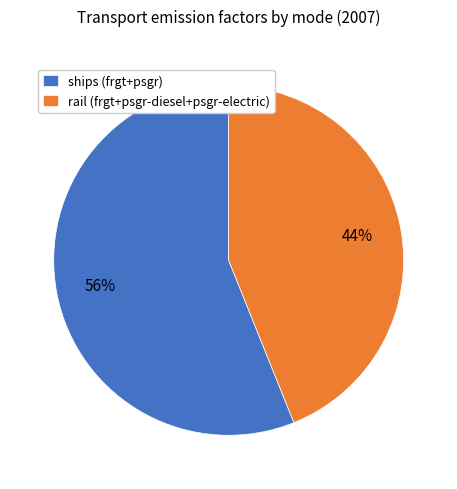

Which category has the biggest portion of the pie?

ships (frgt+psgr)